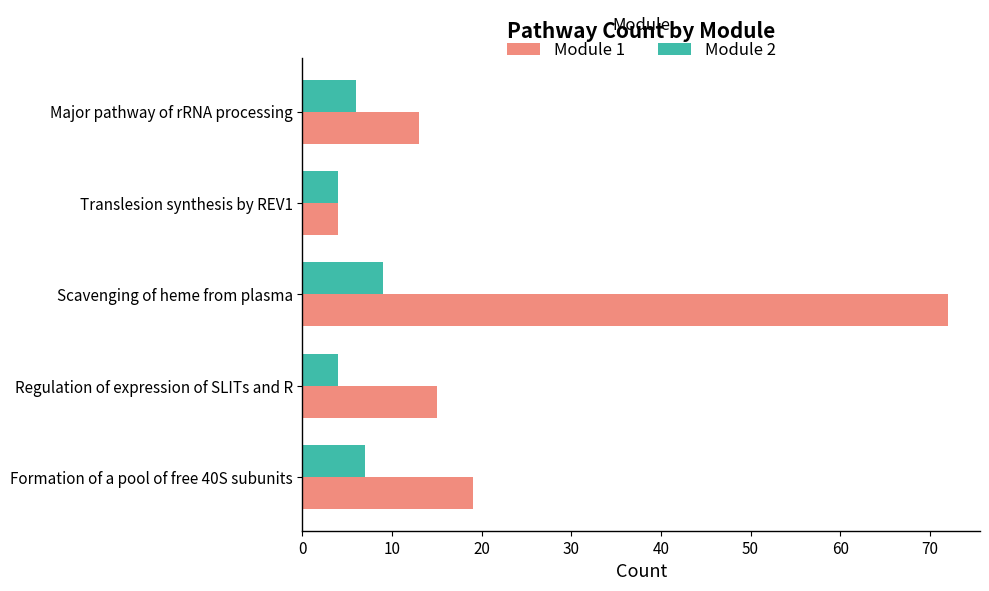

What is the total value across all series at Formation of a pool of free 40S subunits?

26